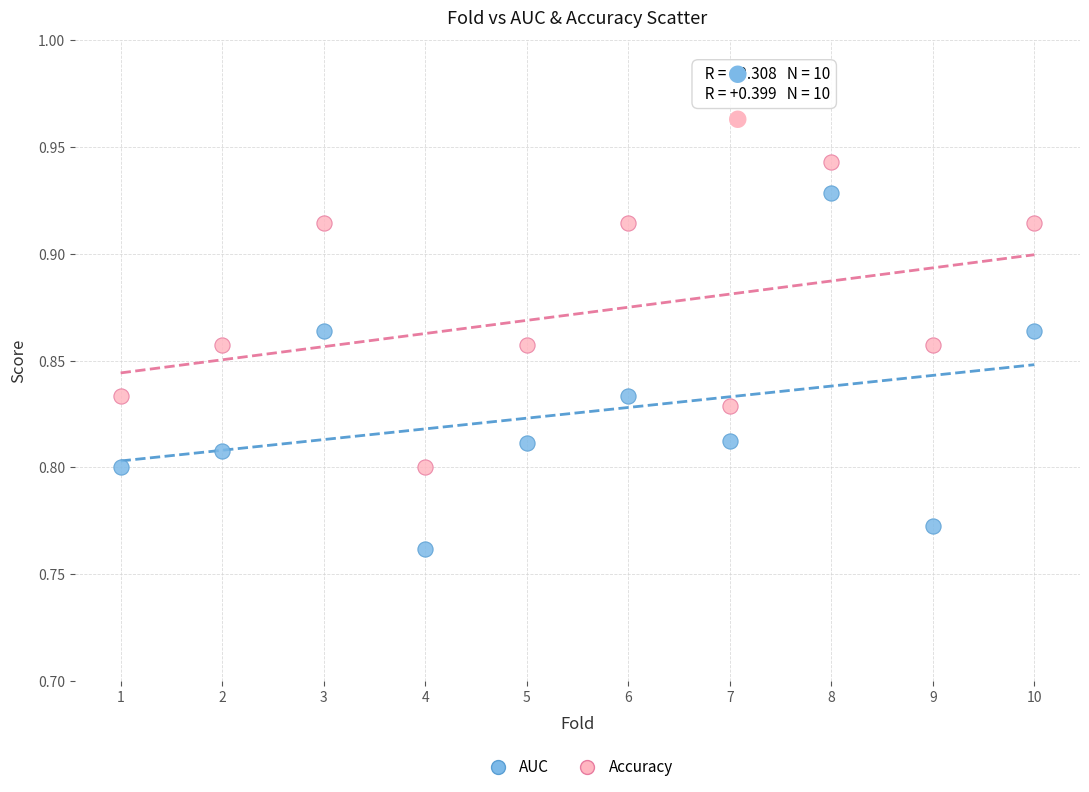

Which series has the widest spread of Y values?

AUC